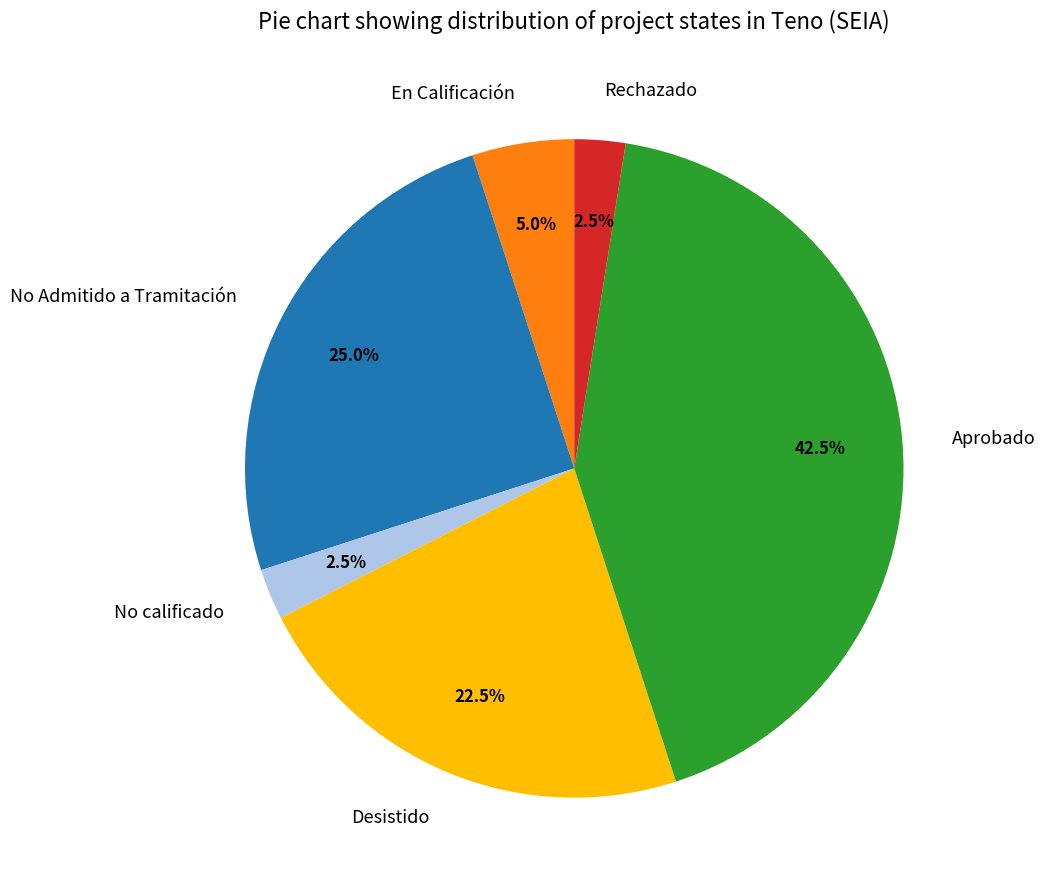

Is the sum of No calificado and No Admitido a Tramitación greater than half?

No